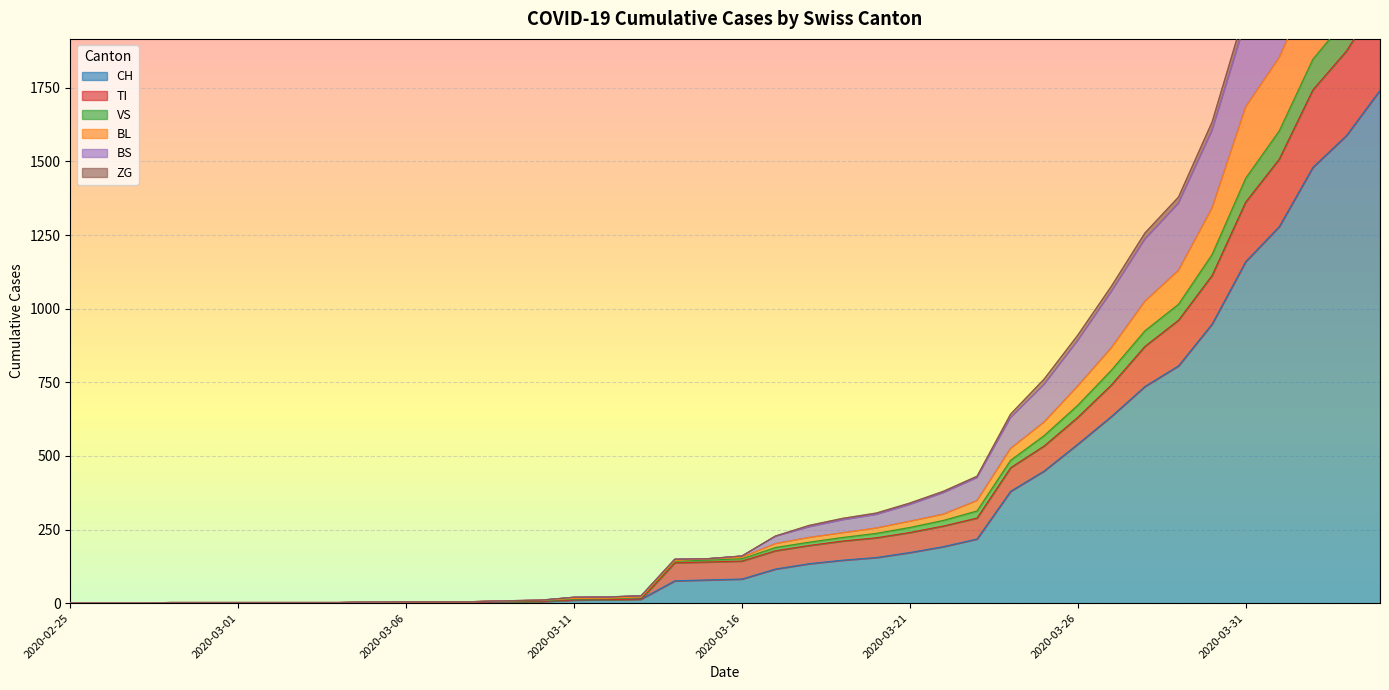

The CH series shows 21 at 2020-03-13. True or false?

False